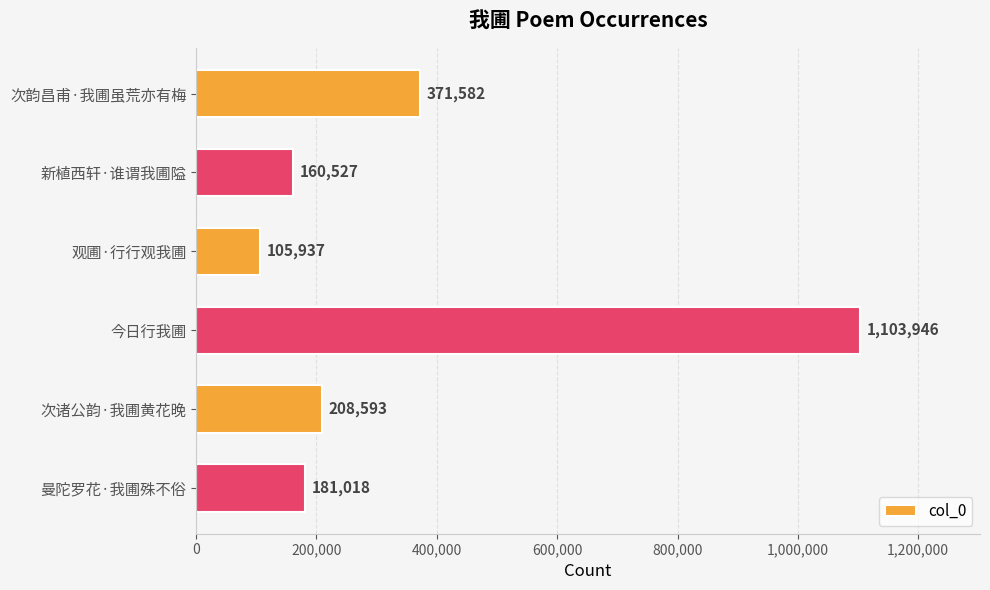

What is the change in value from 新植西轩·谁谓我圃隘 to 今日行我圃?

+943419